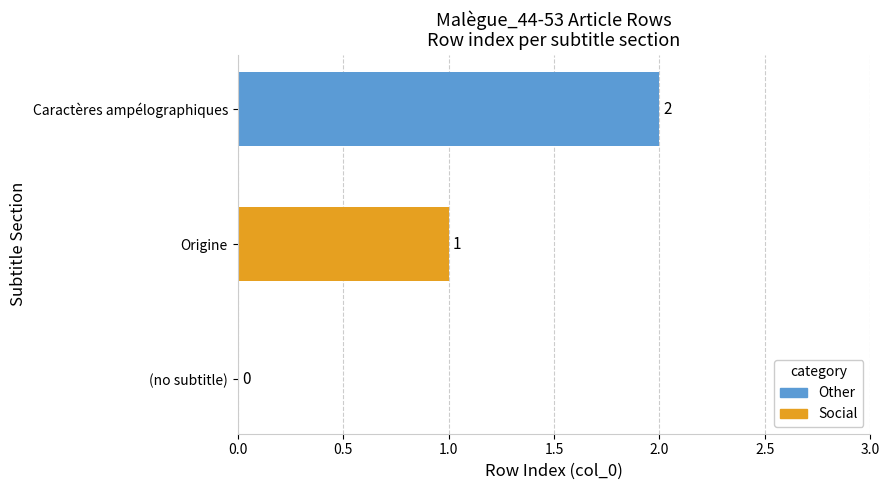

What is the sum of all values?

3